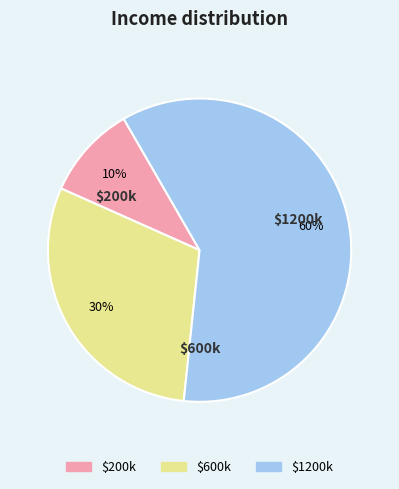

How many slices are in this pie chart?

3